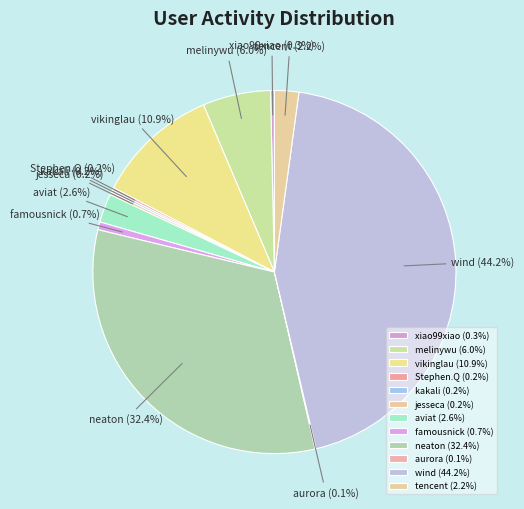

Between aurora and tencent, which is larger?

tencent